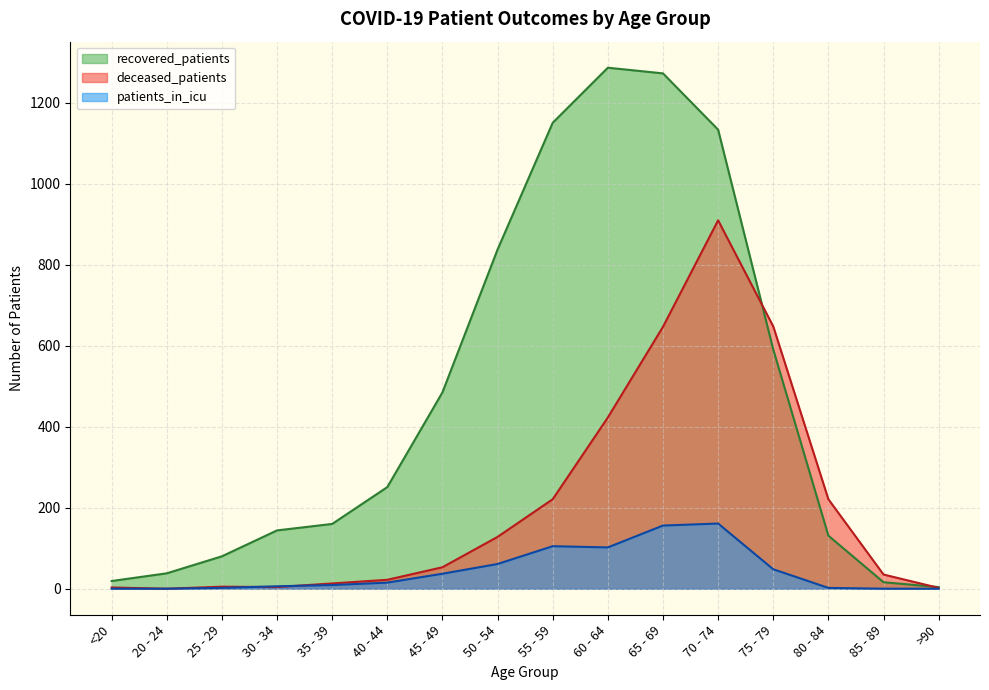

At which label does deceased_patients reach its peak?

70 - 74